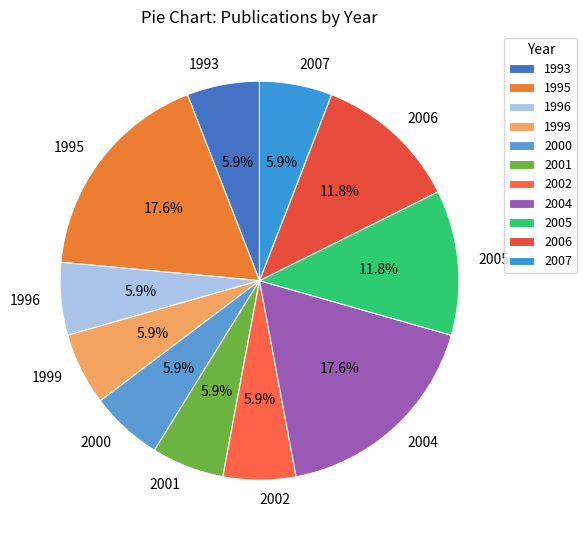

How many segments does this pie chart have?

11